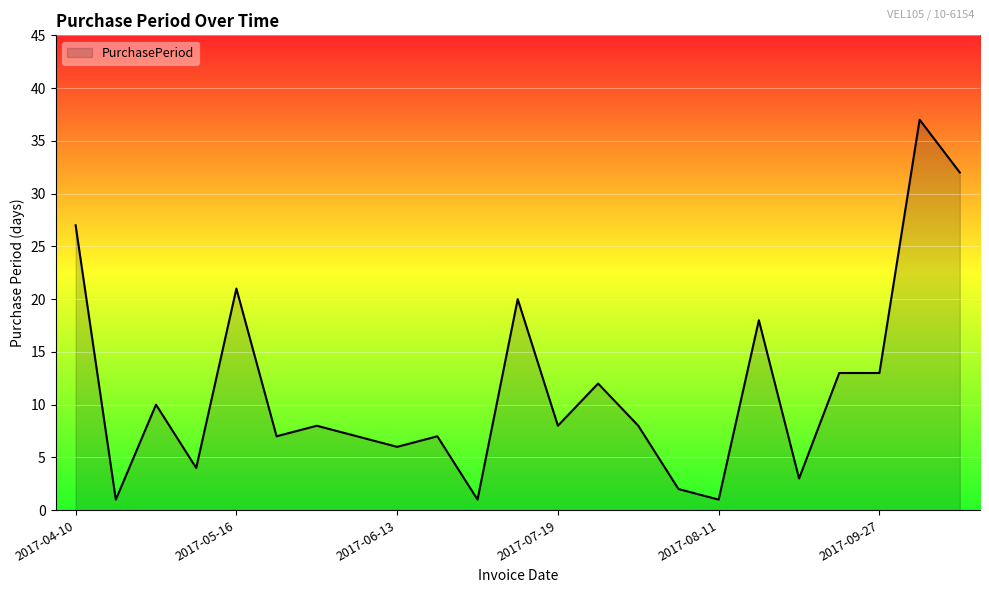

What is the maximum value shown in the chart?

37